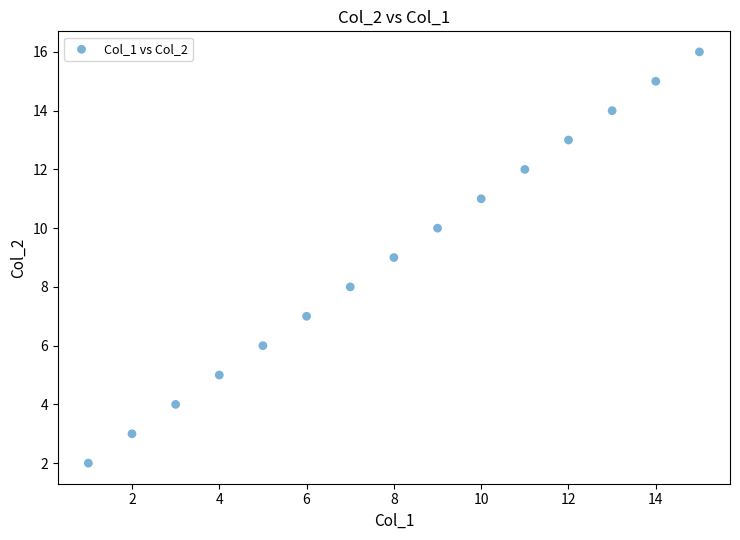

What is the range of Y values (max minus min)?

14